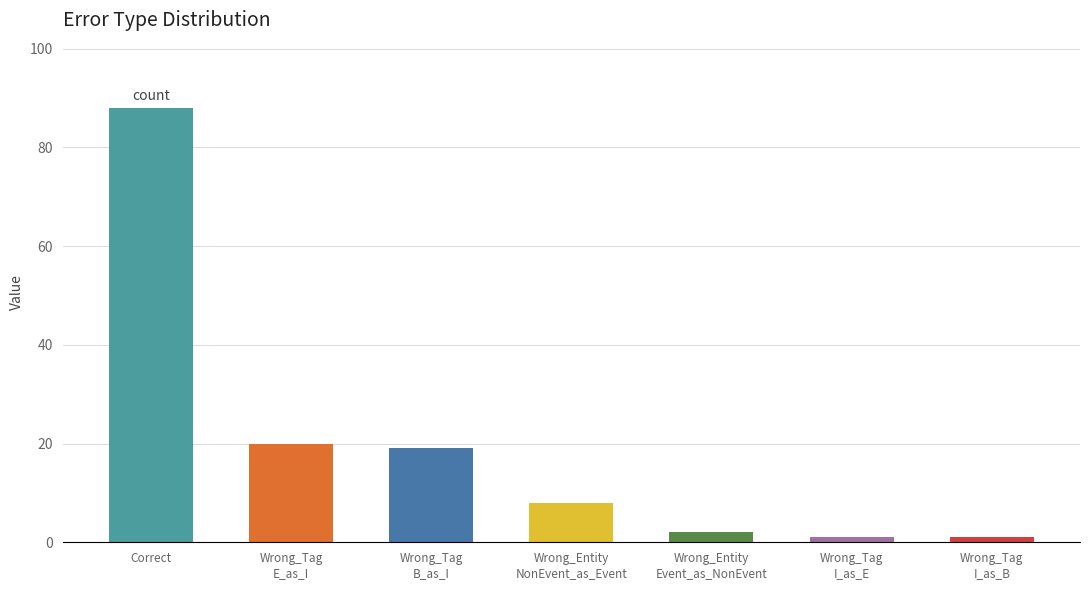

What is the greatest value displayed?

88